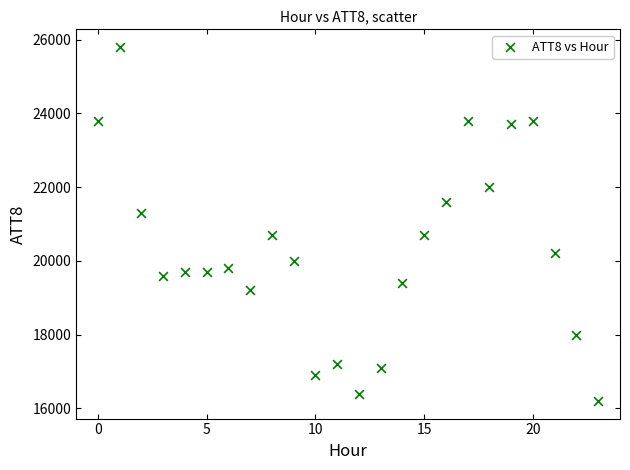

What is the range of Y values (max minus min)?

9600